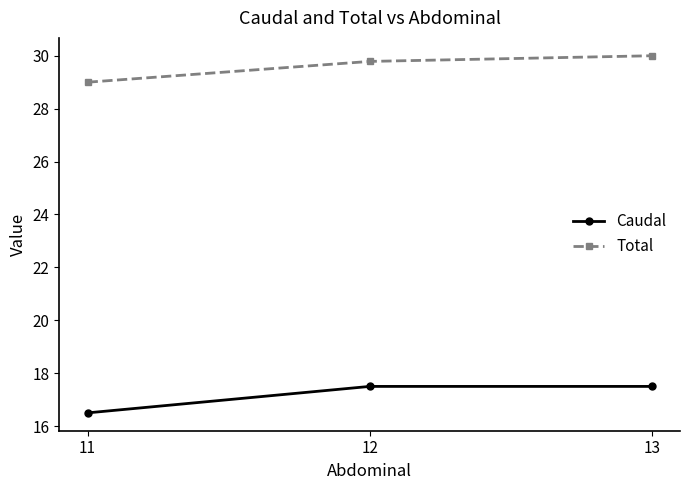

At 11, list the series in order from largest to smallest.

Total, Caudal